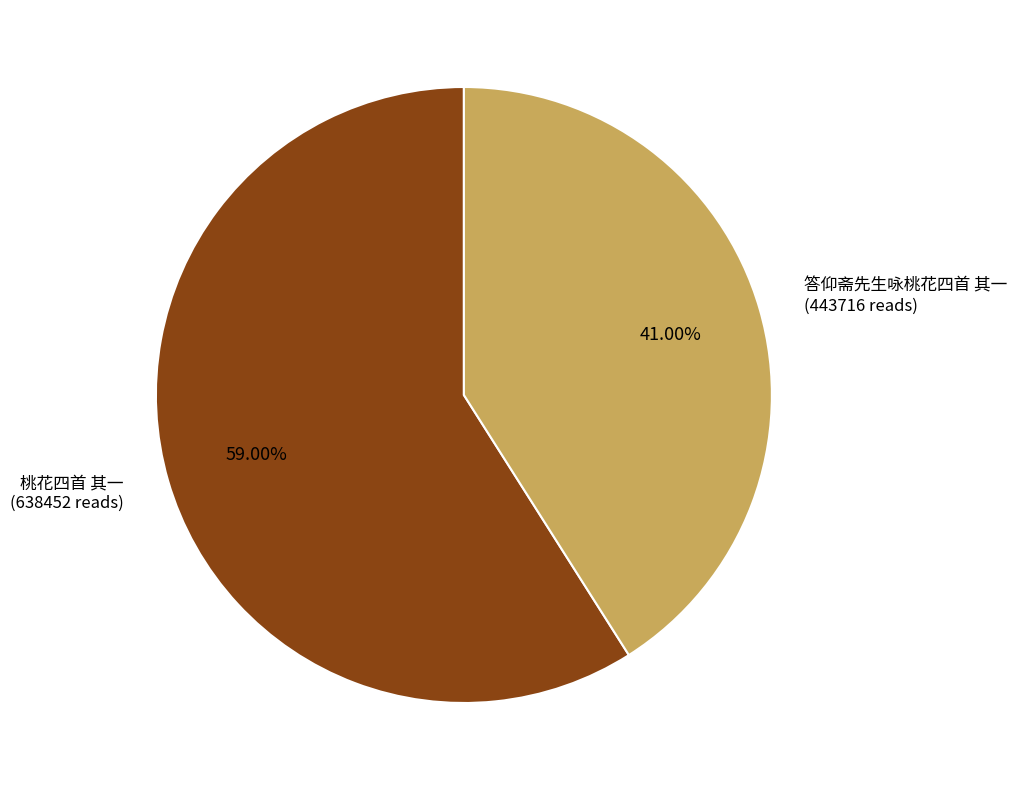

How many slices are in this pie chart?

2